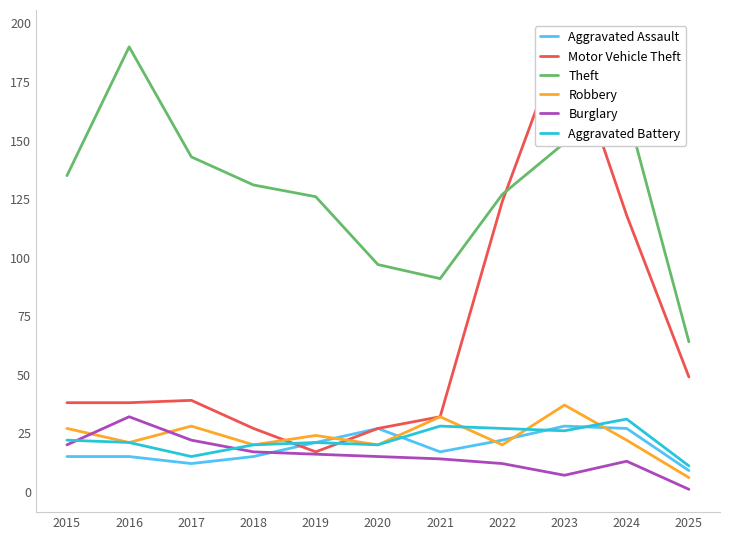

Does the chart have visible grid lines?

No